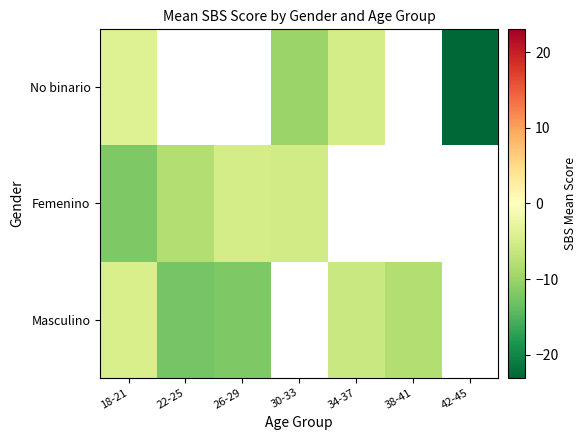

What is the maximum value for No binario?

-3.8